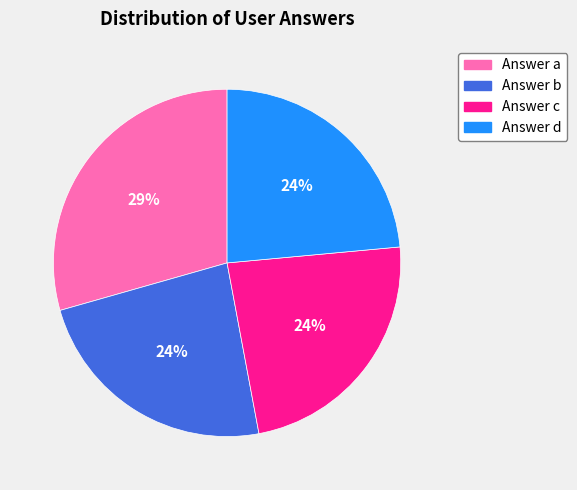

To the nearest percent, what is the average slice percentage?

25%